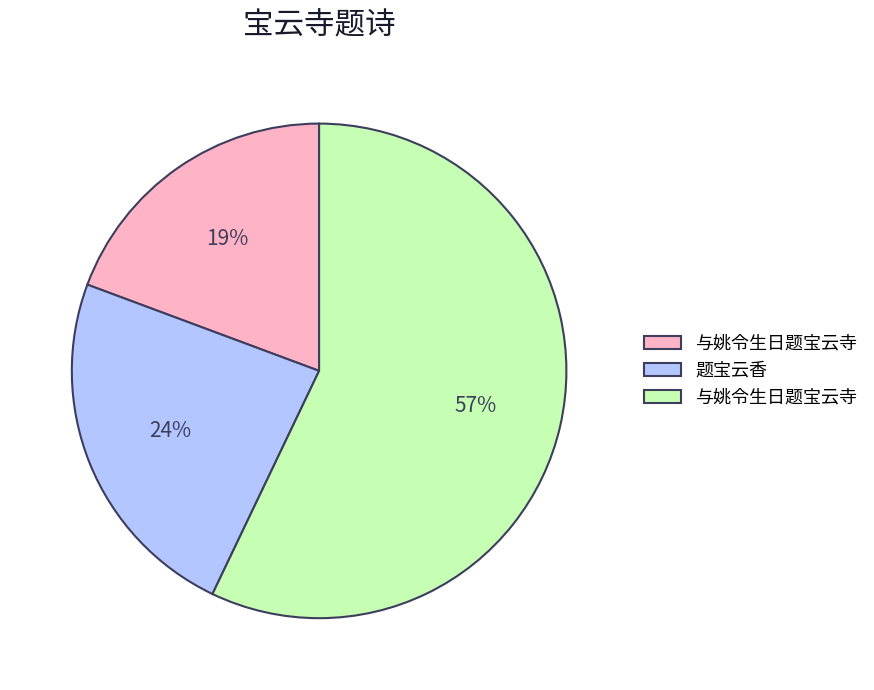

Is there any slice that represents more than half of the pie?

Yes